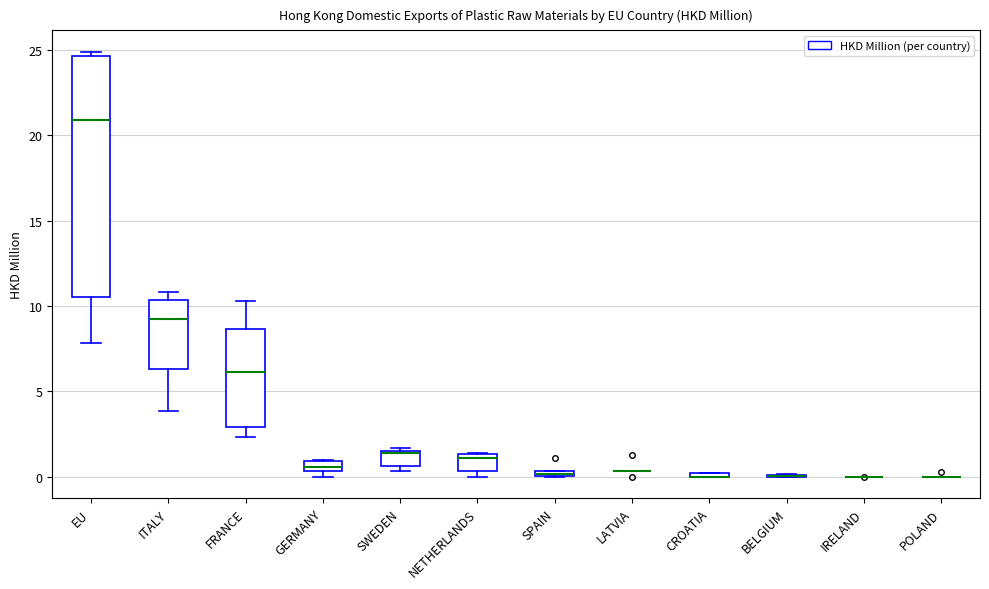

Where is the upper edge of the box for SWEDEN on the y-axis? The values are not printed on the chart, so give them approximately, as read against the axis.

1.5